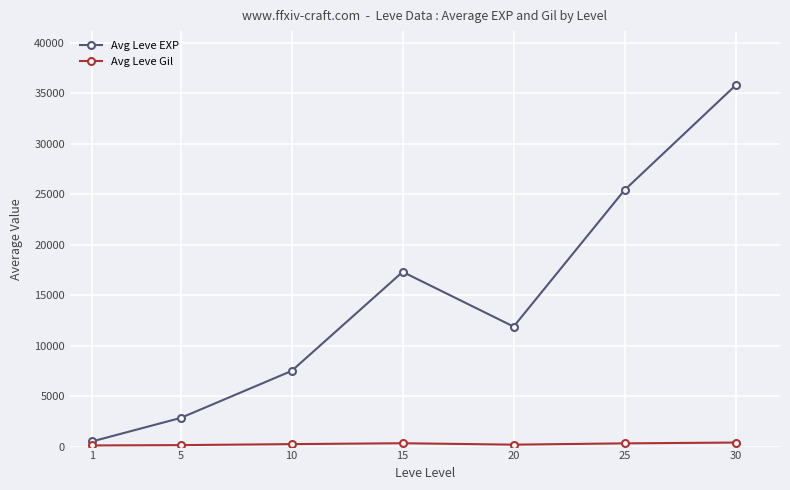

How many distinct data groups are displayed?

2